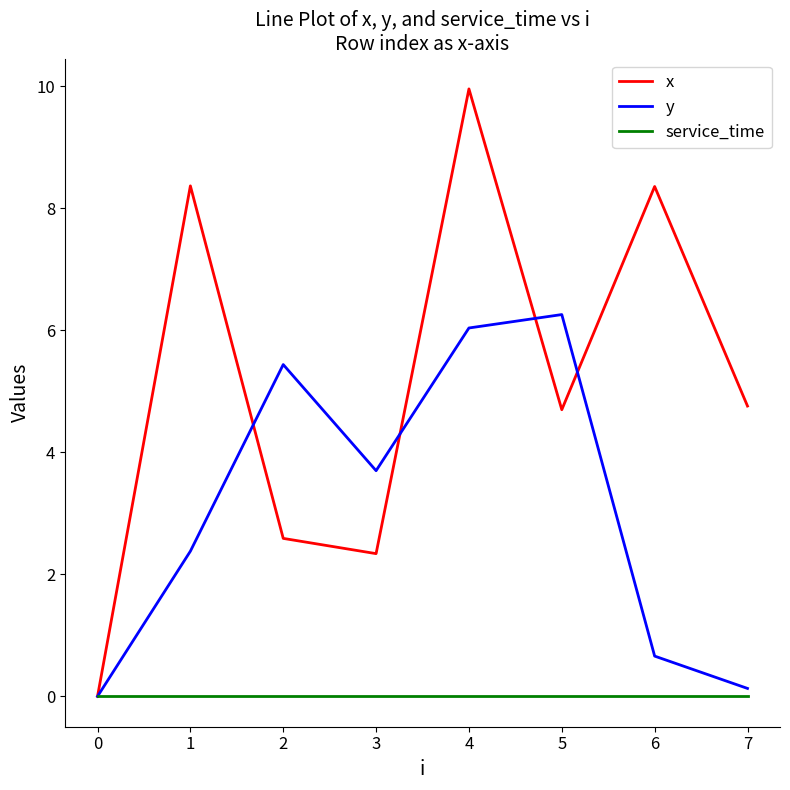

What is the spread (max minus min) of values at 3?

3.7